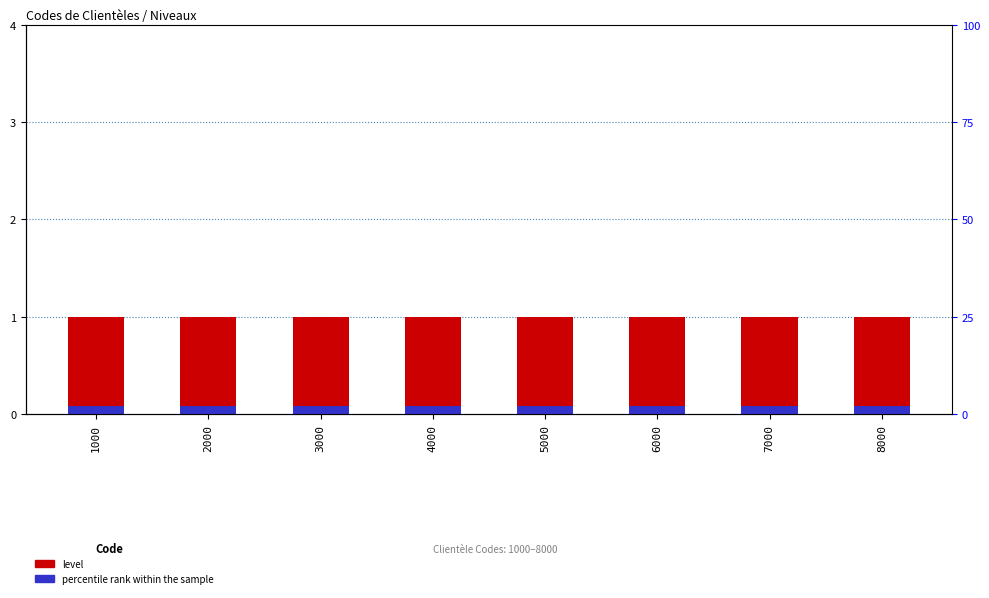

What is the total value across all series at 3000?

1.1